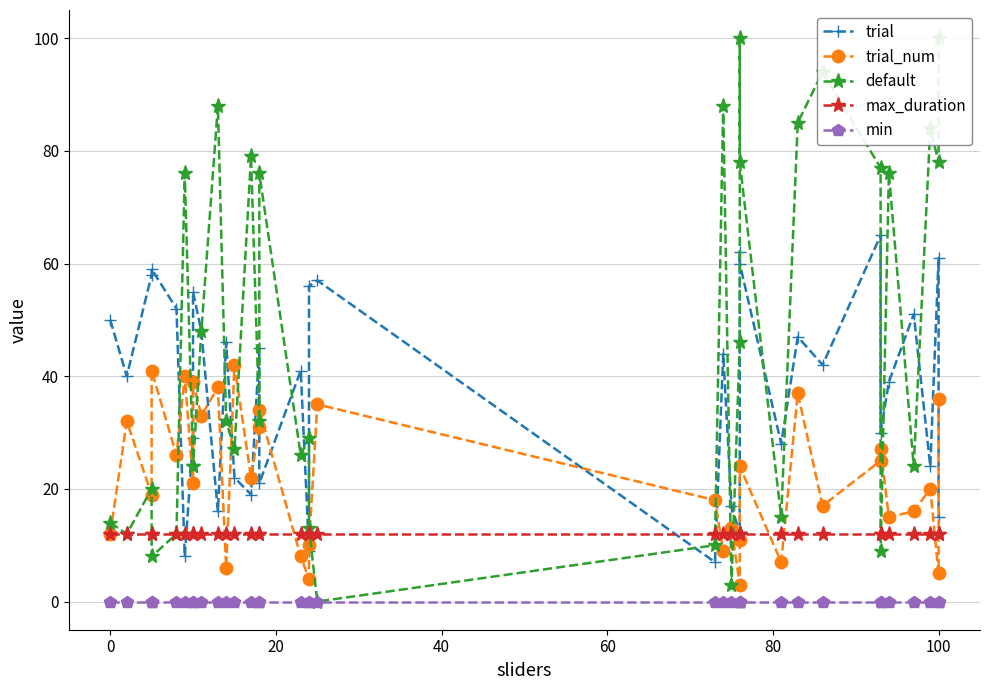

What is the sum of all trial_num values?

776